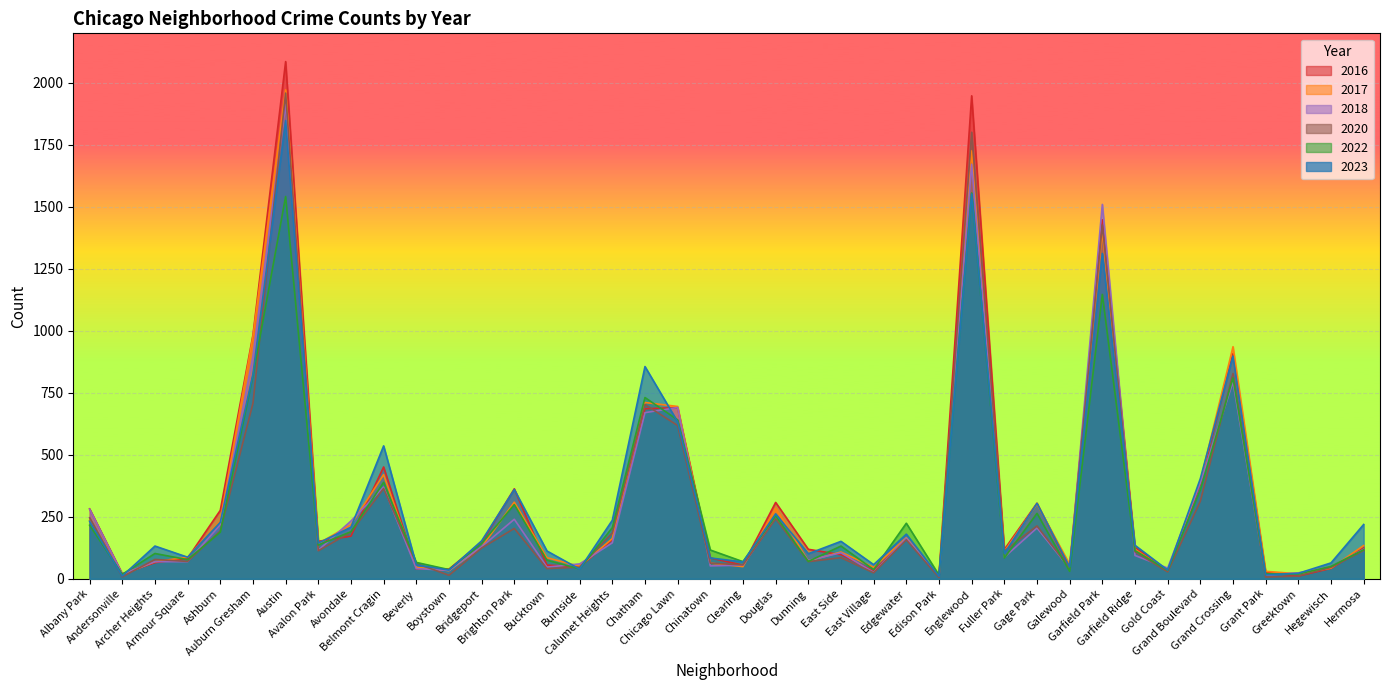

What is the highest value of the 2023 series?

1848